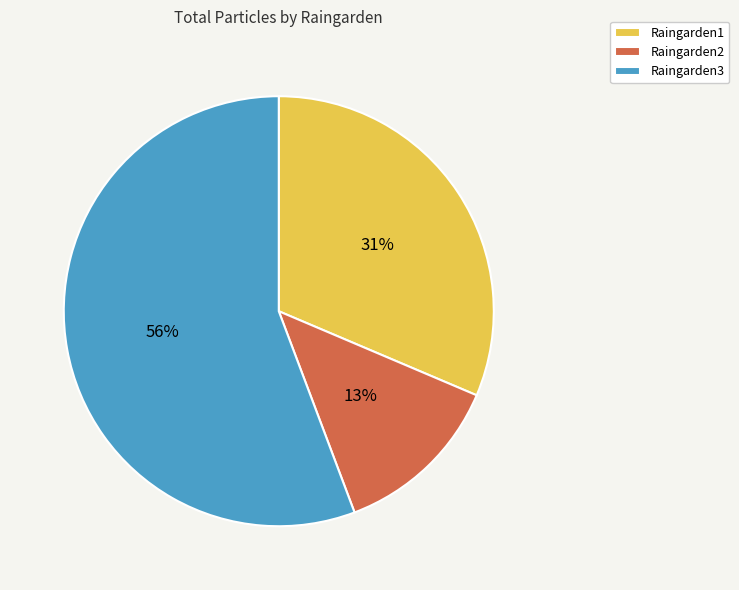

How many slices are in this pie chart?

3